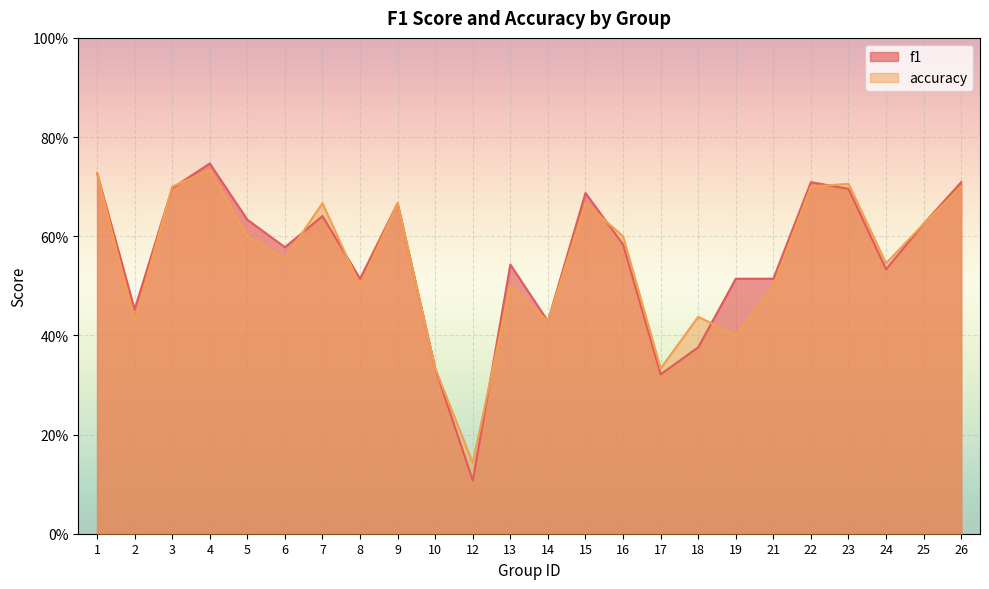

What is the total value across all series at 21?

1.0